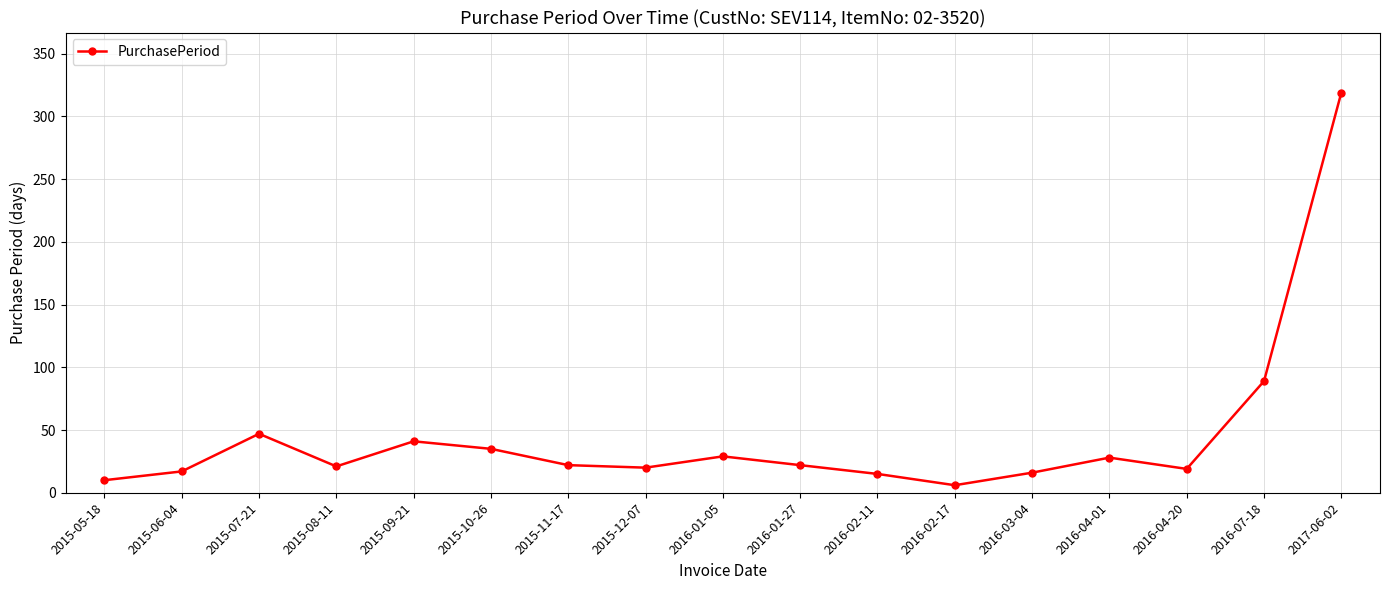

Which has a higher value, 2015-08-11 or 2016-03-04?

2015-08-11